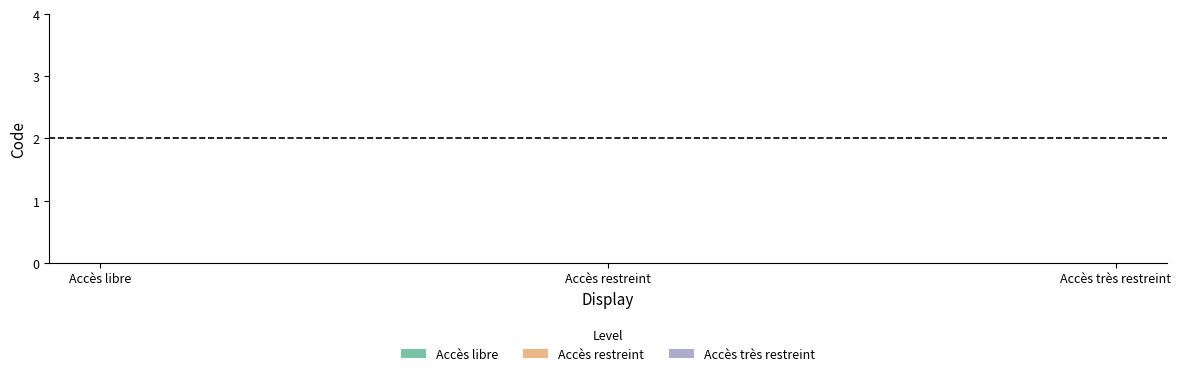

What is the spread (max minus min) of values at Accès restreint?

2